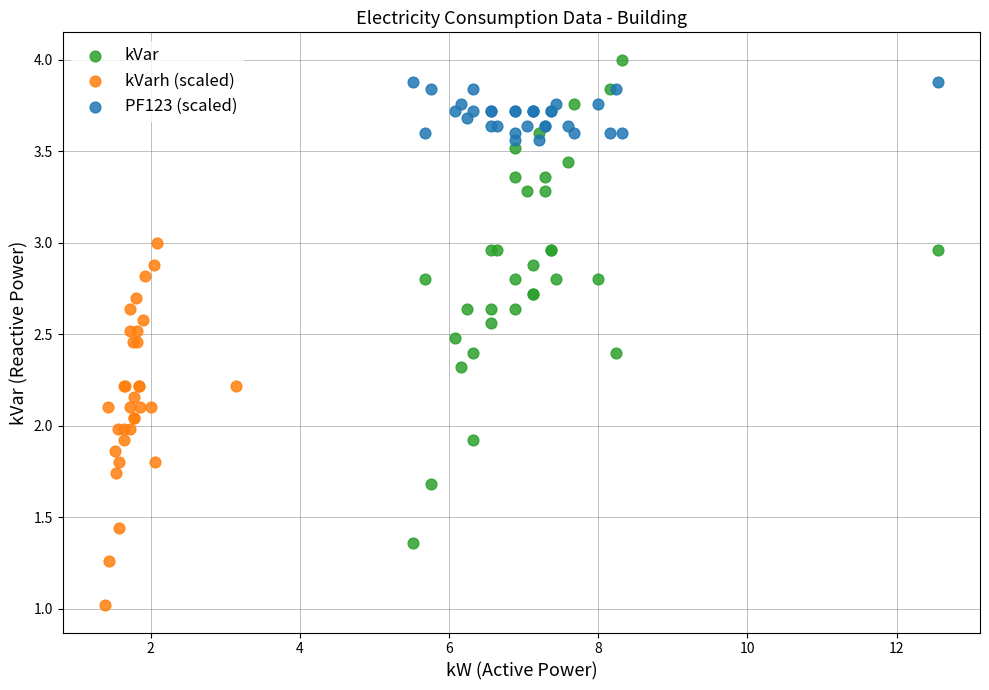

Which series has the widest spread of Y values?

kVar